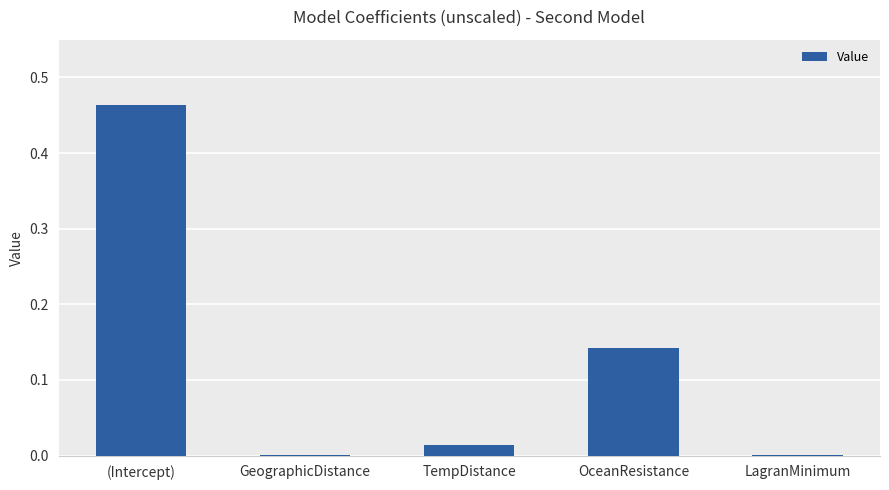

Which category has the highest value across all series?

(Intercept)